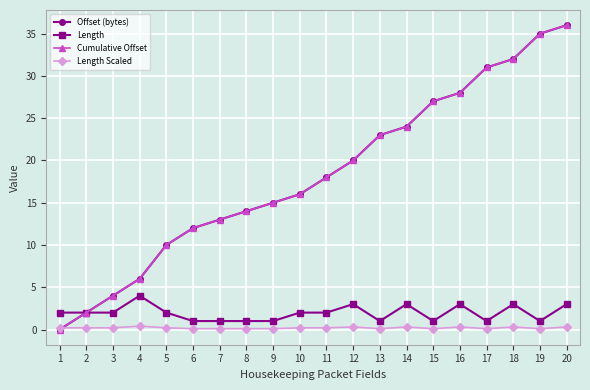

Rank the series at 11 from lowest to highest value.

Length Scaled, Length, Offset (bytes), Cumulative Offset